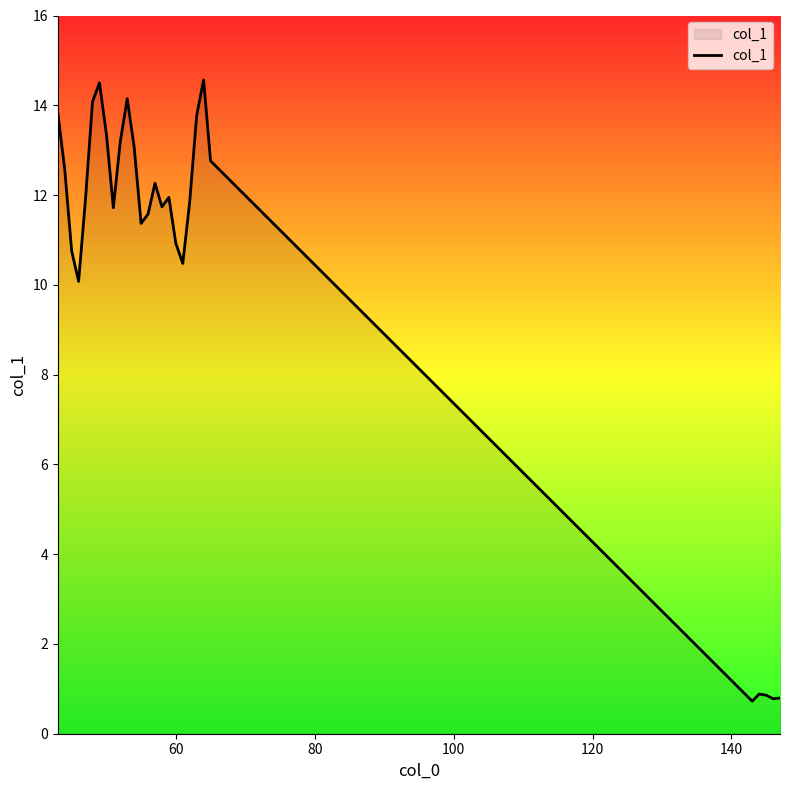

What is the difference between the maximum and minimum values?

13.8